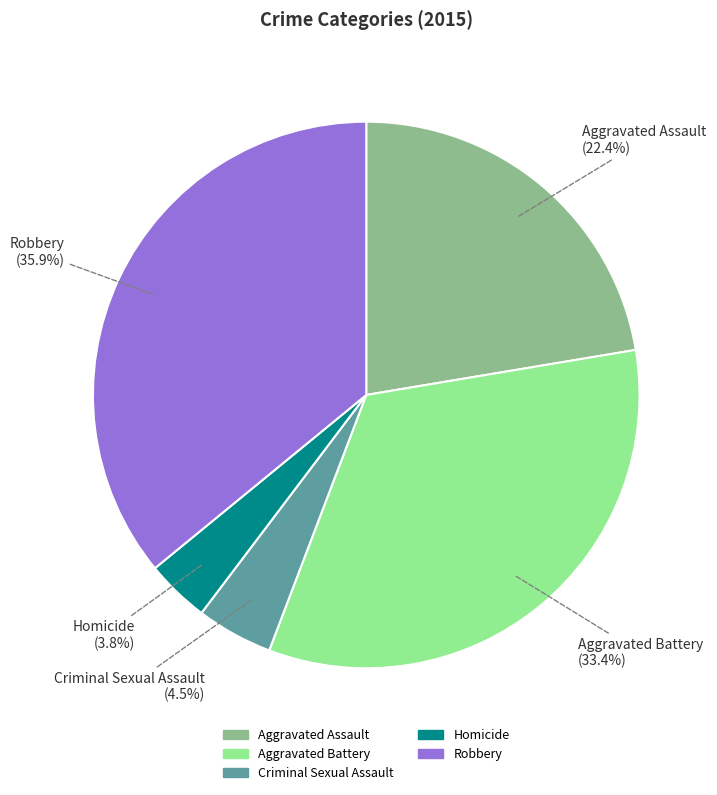

To the nearest percent, what is the difference between the Robbery and Homicide slice percentages?

32%